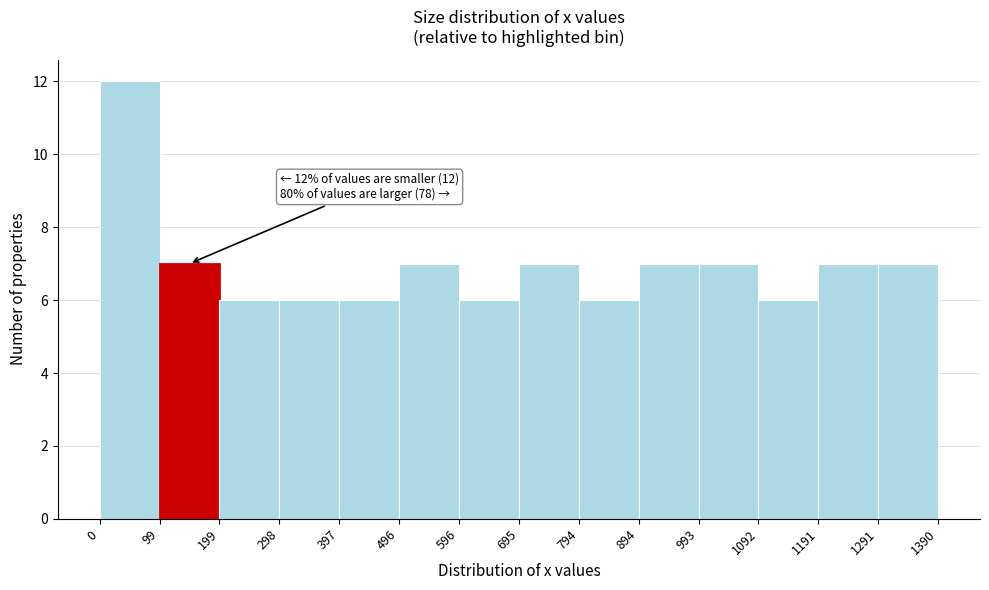

Which range on the x-axis has the tallest bar?

0 to 99